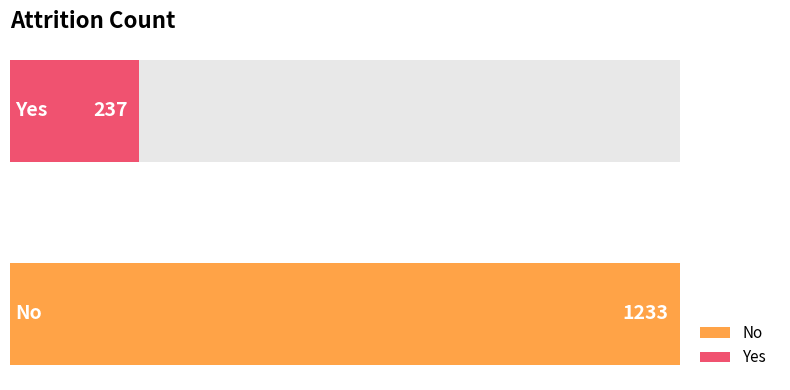

Reading left to right, transcribe all the data shown in this chart.

No=1233	Yes=237